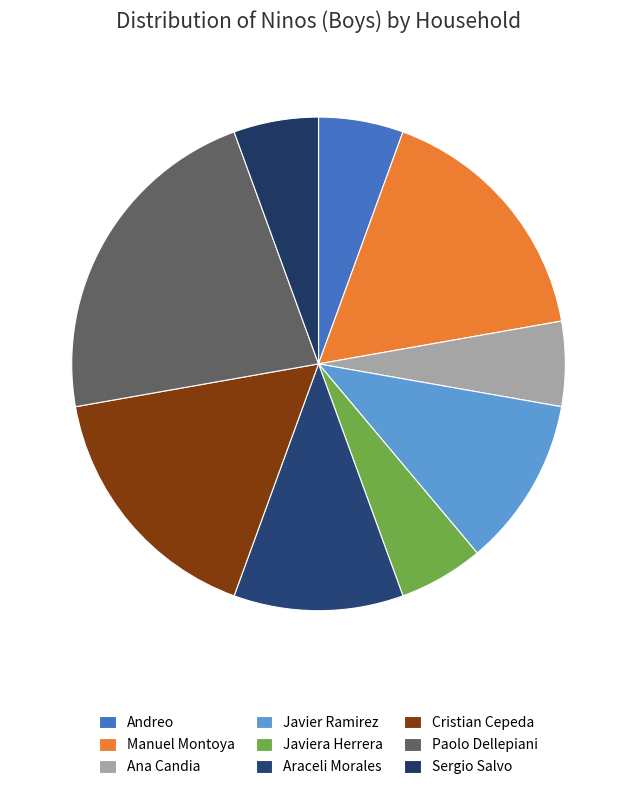

Does any single category account for the majority?

No